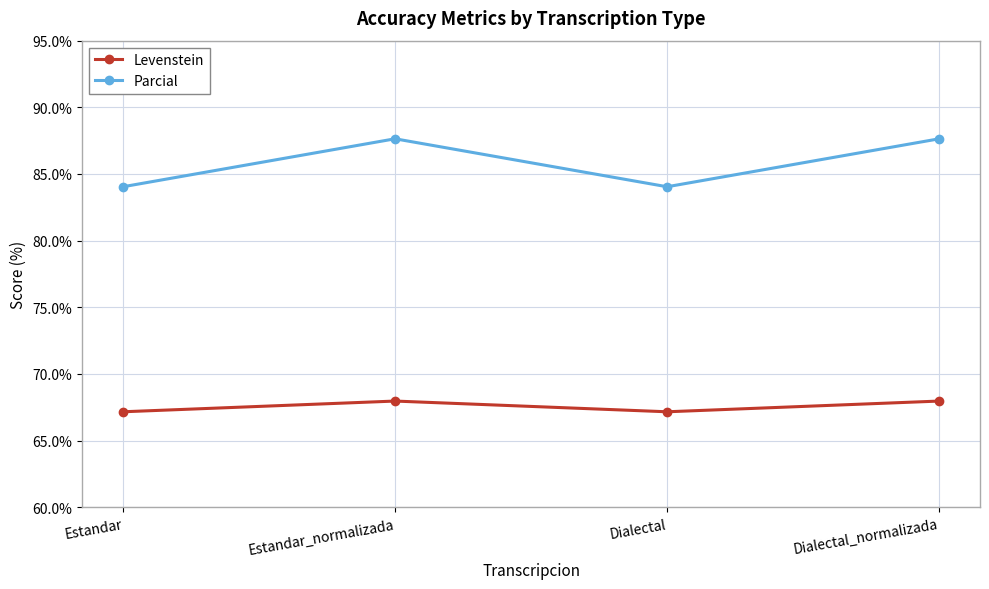

How many interior local peaks does the Parcial series have?

1